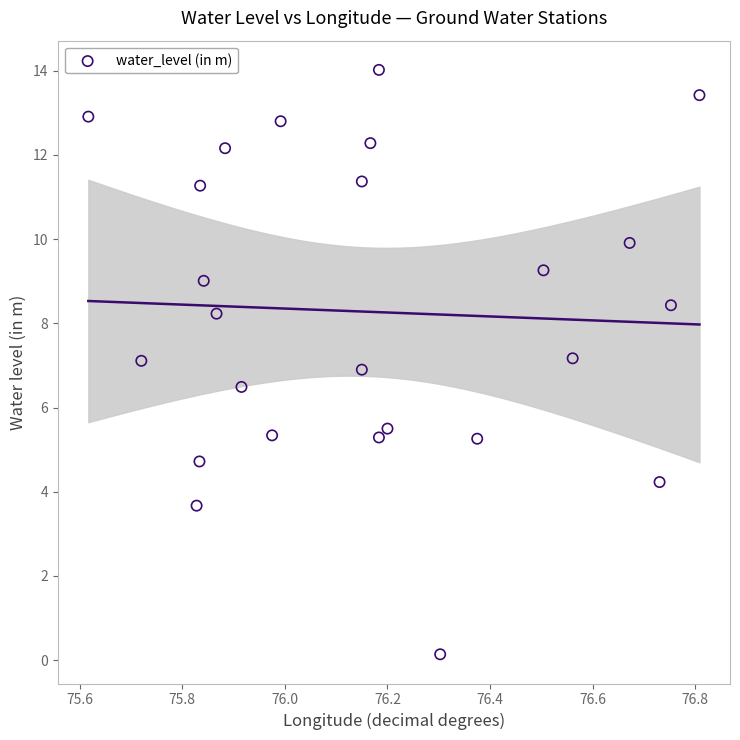

What is the range of X values (max minus min)?

1.2